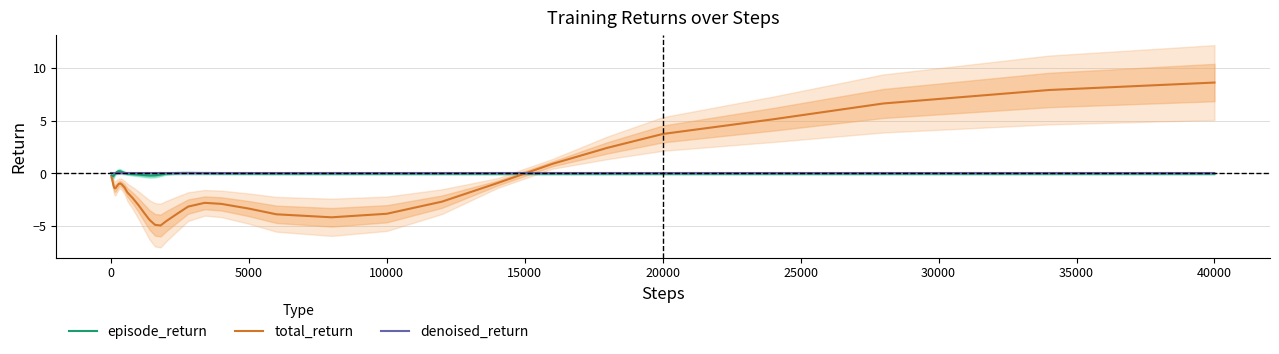

Which series ends up on top after the final intersection of denoised_return and total_return?

total_return